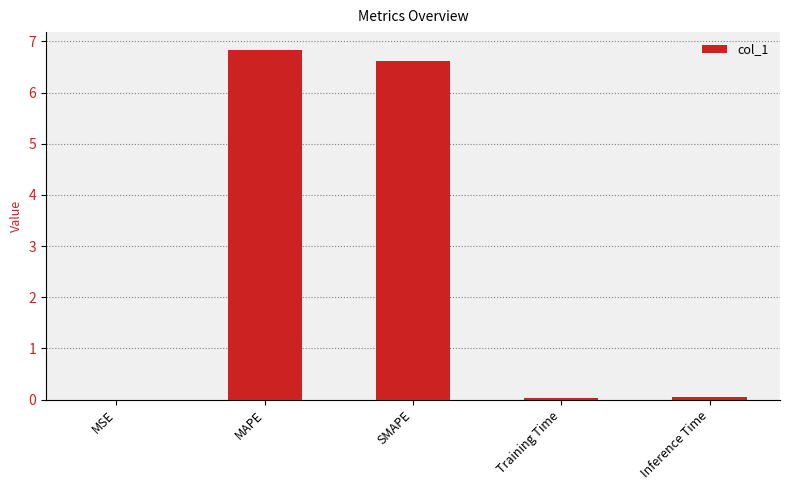

Count the number of data series in this chart.

1